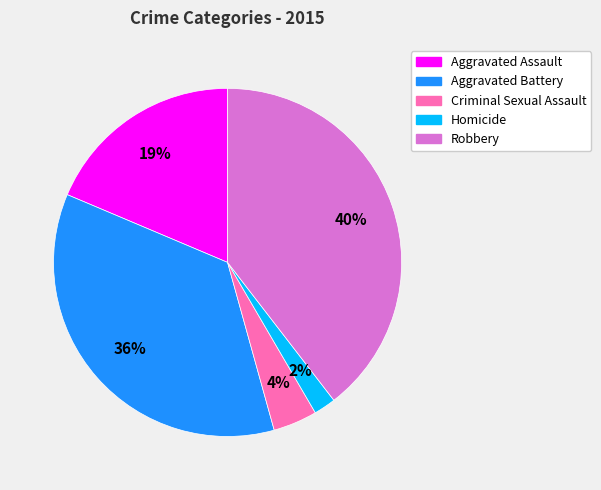

Rank the categories by value from lowest to highest.

Homicide, Criminal Sexual Assault, Aggravated Assault, Aggravated Battery, Robbery